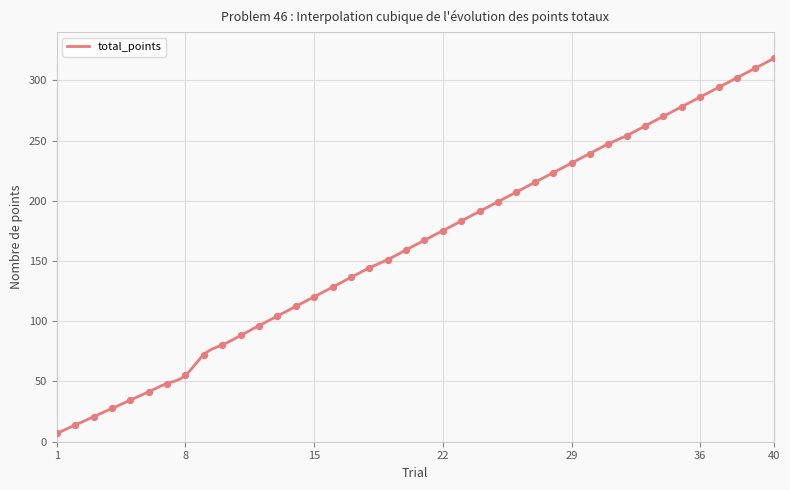

What is the ratio of the value at 23 to the value at 25?

0.9